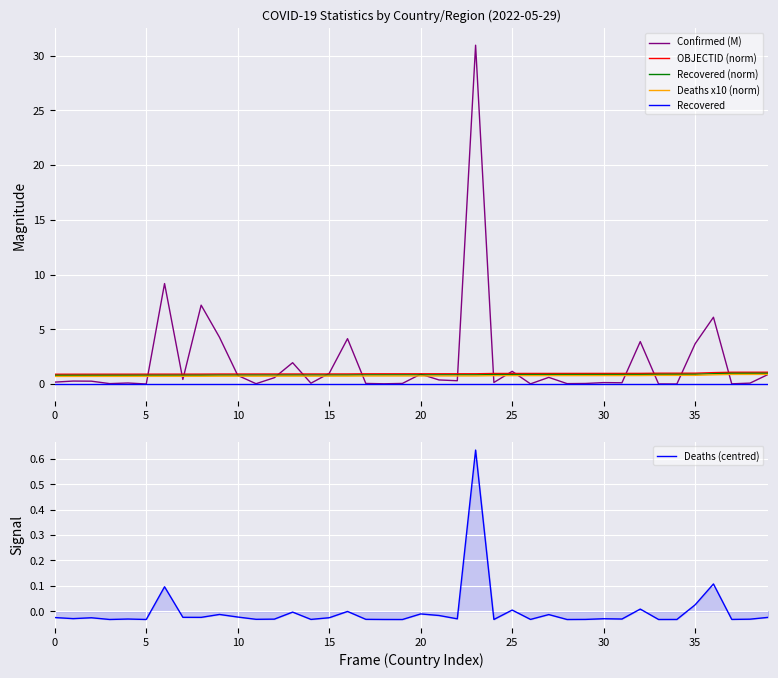

Which label corresponds to the largest value in the chart?

23